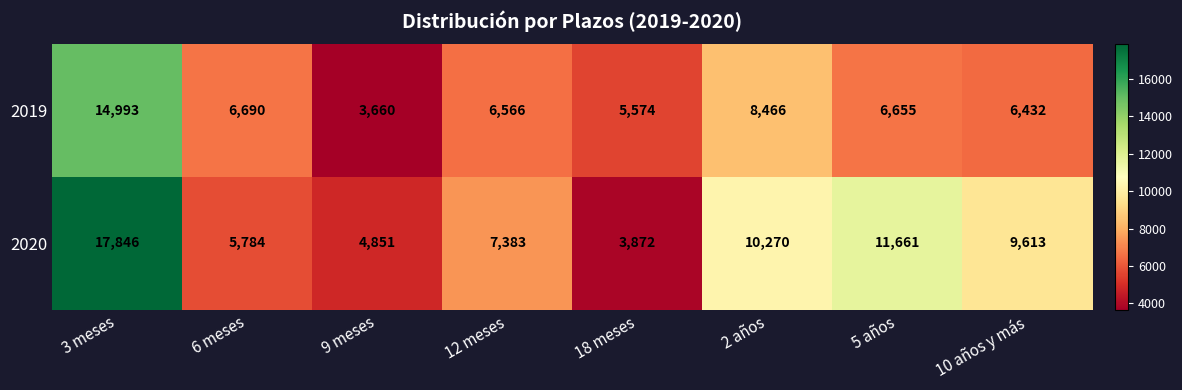

What is the minimum value shown in the chart?

3660